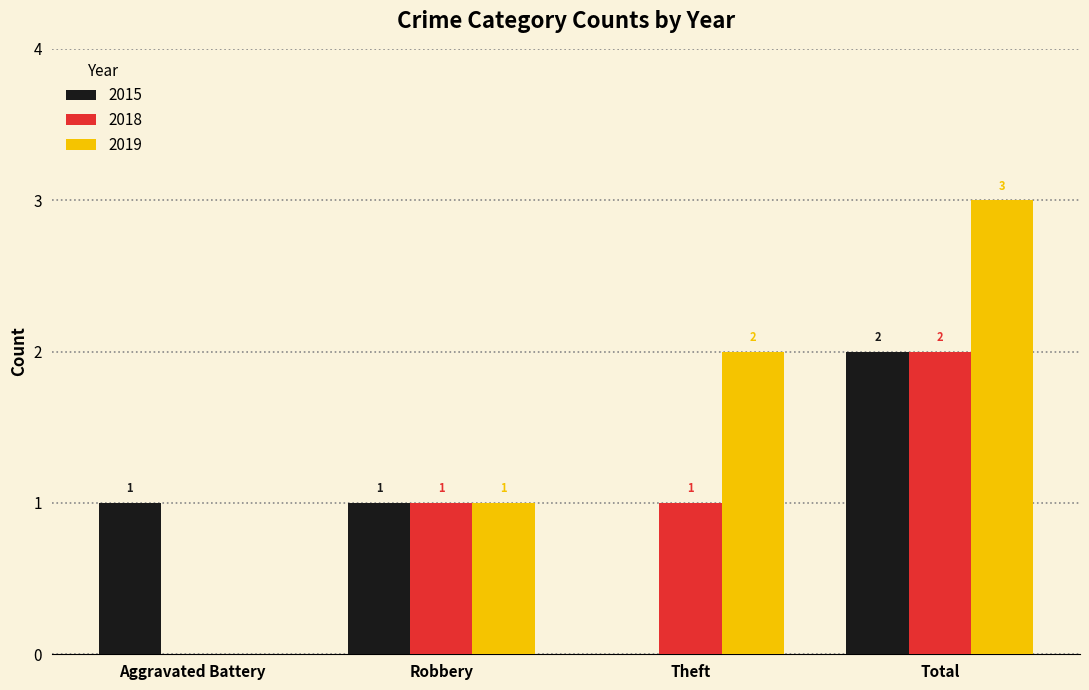

Which series has the largest total across all categories?

2019